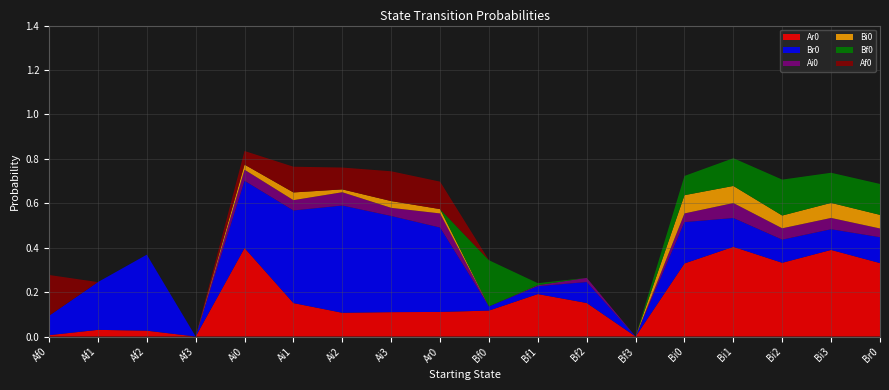

Reading left to right, transcribe all the data shown in this chart.

Ar0: Af0=0.0	Af1=0.0	Af2=0.0	Af3=0.0	Ai0=0.4	Ai1=0.2	Ai2=0.1	Ai3=0.1	Ar0=0.1	Bf0=0.1	Bf1=0.2	Bf2=0.2	Bf3=0.0	Bi0=0.3	Bi1=0.4	Bi2=0.3	Bi3=0.4	Br0=0.3
Br0: Af0=0.1	Af1=0.2	Af2=0.3	Af3=0.0	Ai0=0.3	Ai1=0.4	Ai2=0.5	Ai3=0.4	Ar0=0.4	Bf0=0.0	Bf1=0.0	Bf2=0.1	Bf3=0.0	Bi0=0.2	Bi1=0.1	Bi2=0.1	Bi3=0.1	Br0=0.1
Ai0: Af0=0.0	Af1=0.0	Af2=0.0	Af3=0.0	Ai0=0.0	Ai1=0.0	Ai2=0.1	Ai3=0.0	Ar0=0.1	Bf0=0.0	Bf1=0.0	Bf2=0.0	Bf3=0.0	Bi0=0.0	Bi1=0.1	Bi2=0.1	Bi3=0.1	Br0=0.0
Bi0: Af0=0.0	Af1=0.0	Af2=0.0	Af3=0.0	Ai0=0.0	Ai1=0.0	Ai2=0.0	Ai3=0.0	Ar0=0.0	Bf0=0.0	Bf1=0.0	Bf2=0.0	Bf3=0.0	Bi0=0.1	Bi1=0.1	Bi2=0.1	Bi3=0.1	Br0=0.1
Bf0: Af0=0.0	Af1=0.0	Af2=0.0	Af3=0.0	Ai0=0.0	Ai1=0.0	Ai2=0.0	Ai3=0.0	Ar0=0.0	Bf0=0.2	Bf1=0.0	Bf2=0.0	Bf3=0.0	Bi0=0.1	Bi1=0.1	Bi2=0.2	Bi3=0.1	Br0=0.1
Af0: Af0=0.2	Af1=0.0	Af2=0.0	Af3=0.0	Ai0=0.1	Ai1=0.1	Ai2=0.1	Ai3=0.1	Ar0=0.1	Bf0=0.0	Bf1=0.0	Bf2=0.0	Bf3=0.0	Bi0=0.0	Bi1=0.0	Bi2=0.0	Bi3=0.0	Br0=0.0